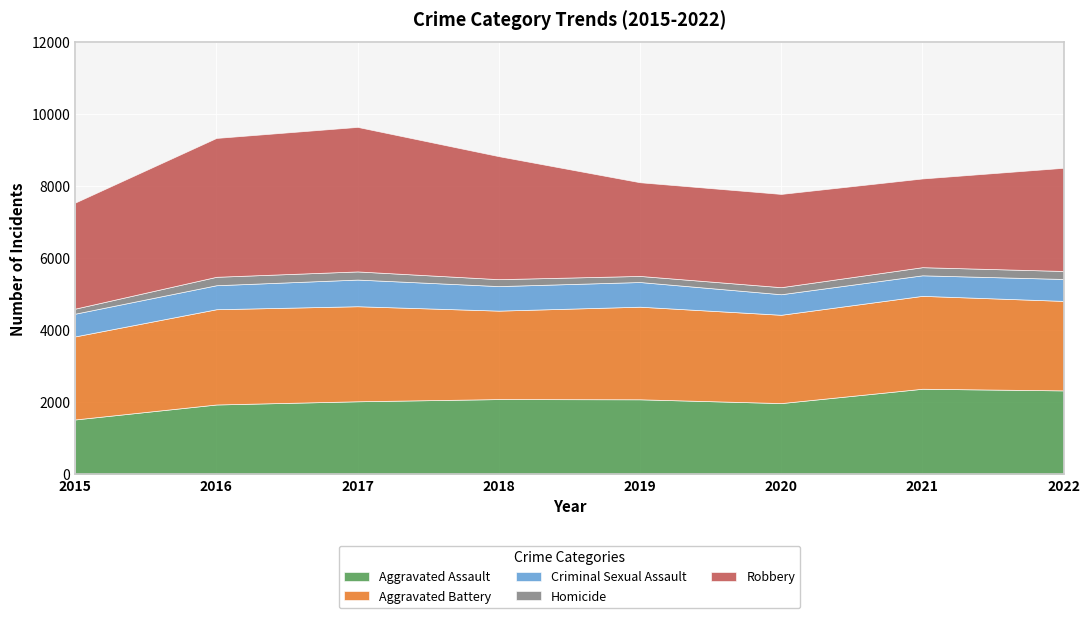

The Criminal Sexual Assault series shows 990 at 2021. True or false?

False